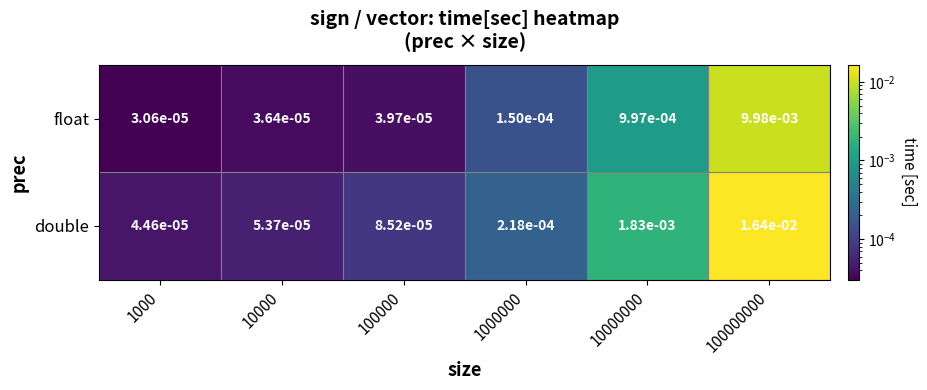

List the series in order of their overall mean, highest first.

double, float